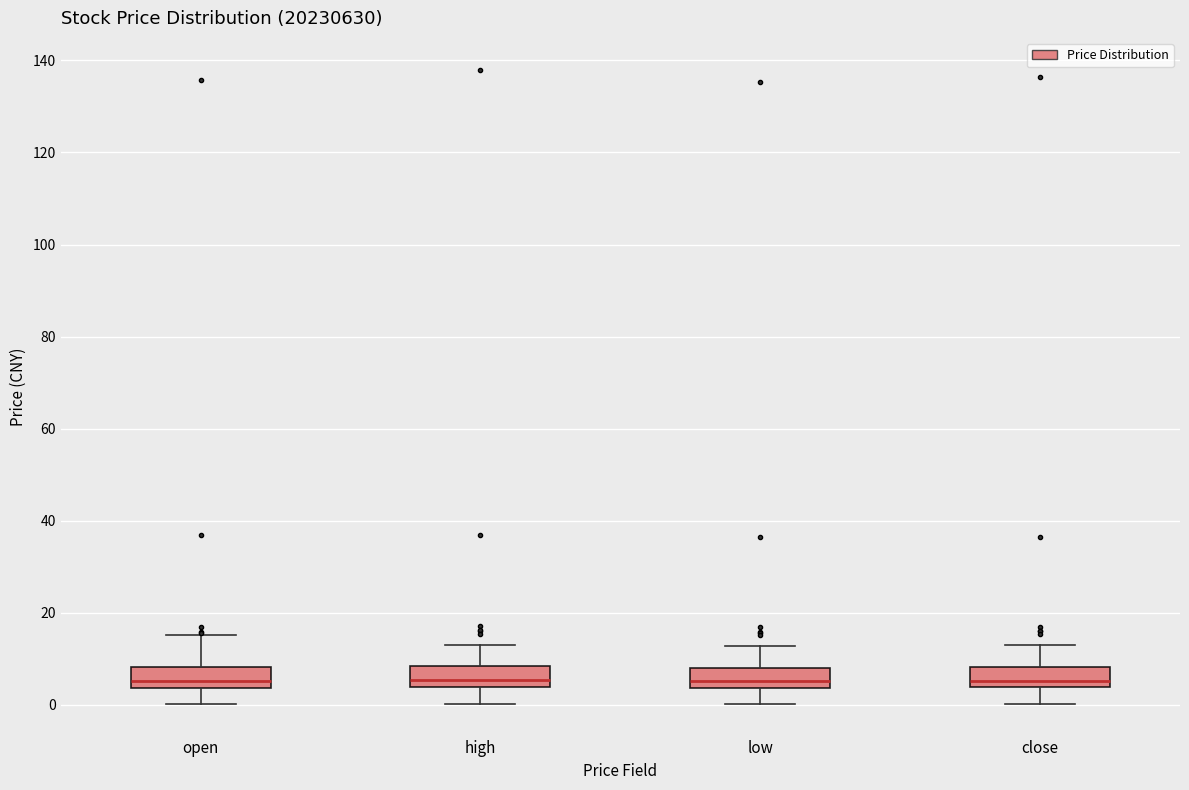

Reading left to right, read every box against the y-axis: the position of its median line, the range the box covers, and the ends of its whiskers. The values are not printed on the chart, so give them approximately, as read against the axis.

open: median 6, box 4 to 8, whiskers 0 to 16
high: median 6, box 4 to 8, whiskers 0 to 14
low: median 6, box 4 to 8, whiskers 0 to 12
close: median 6, box 4 to 8, whiskers 0 to 12